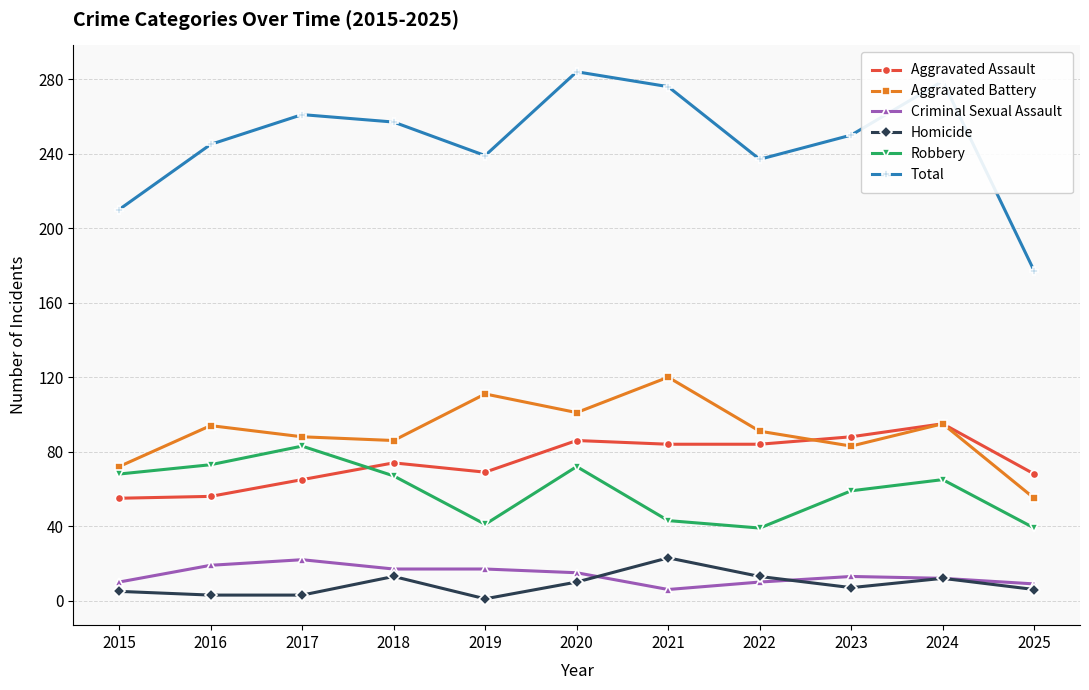

The value of Total at 2017 is 87. True or false?

False